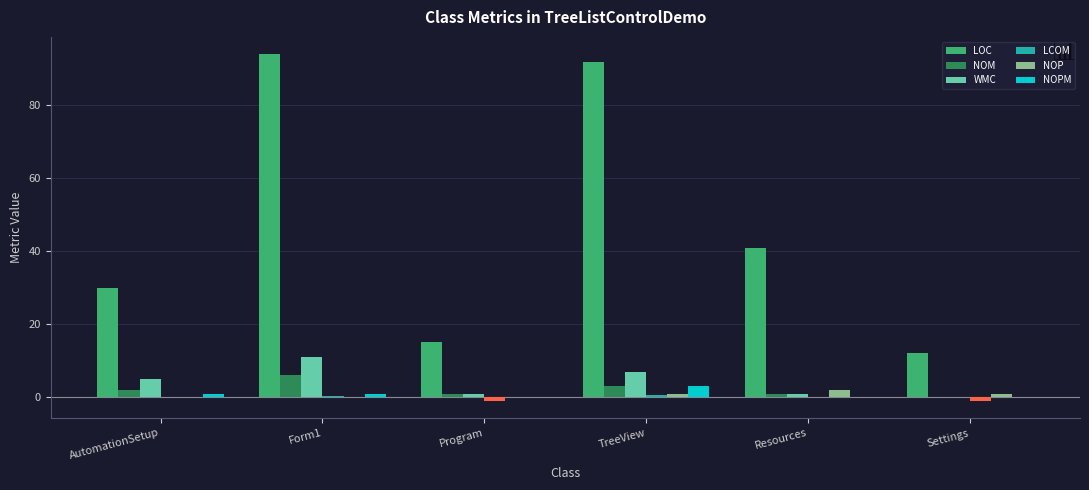

What is the sum of all WMC values?

25.0